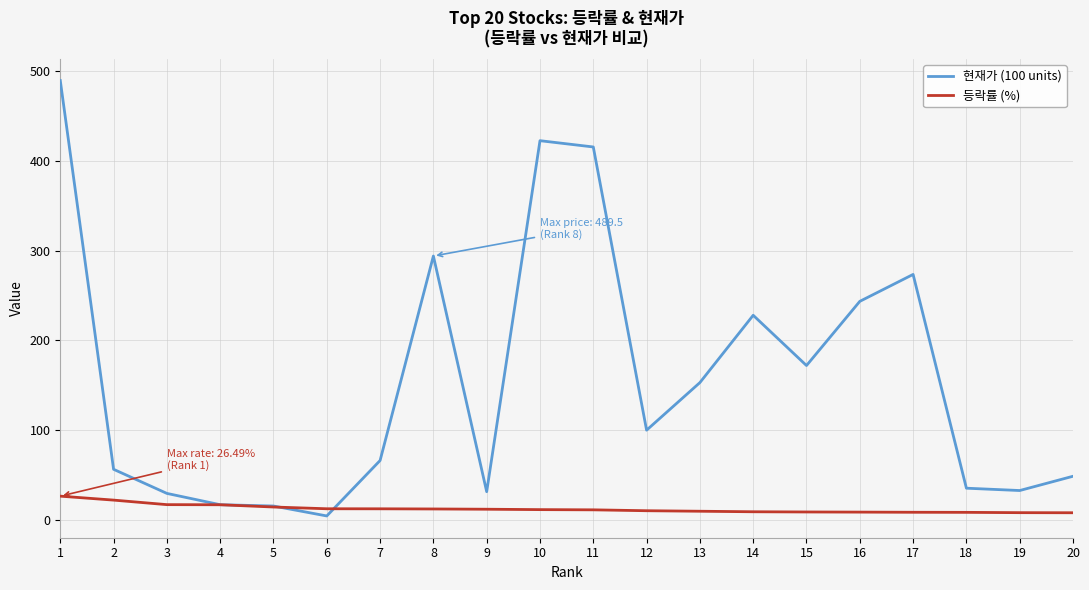

What is the difference between the second highest and second lowest values in the 현재가 (100 units) series?

407.0